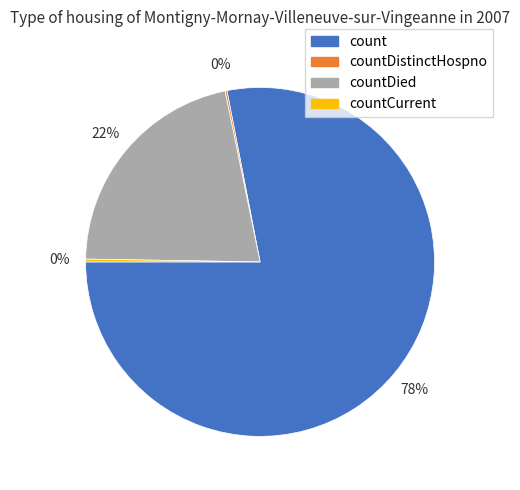

To the nearest percent, what is the difference between the largest and smallest slice percentages?

78%